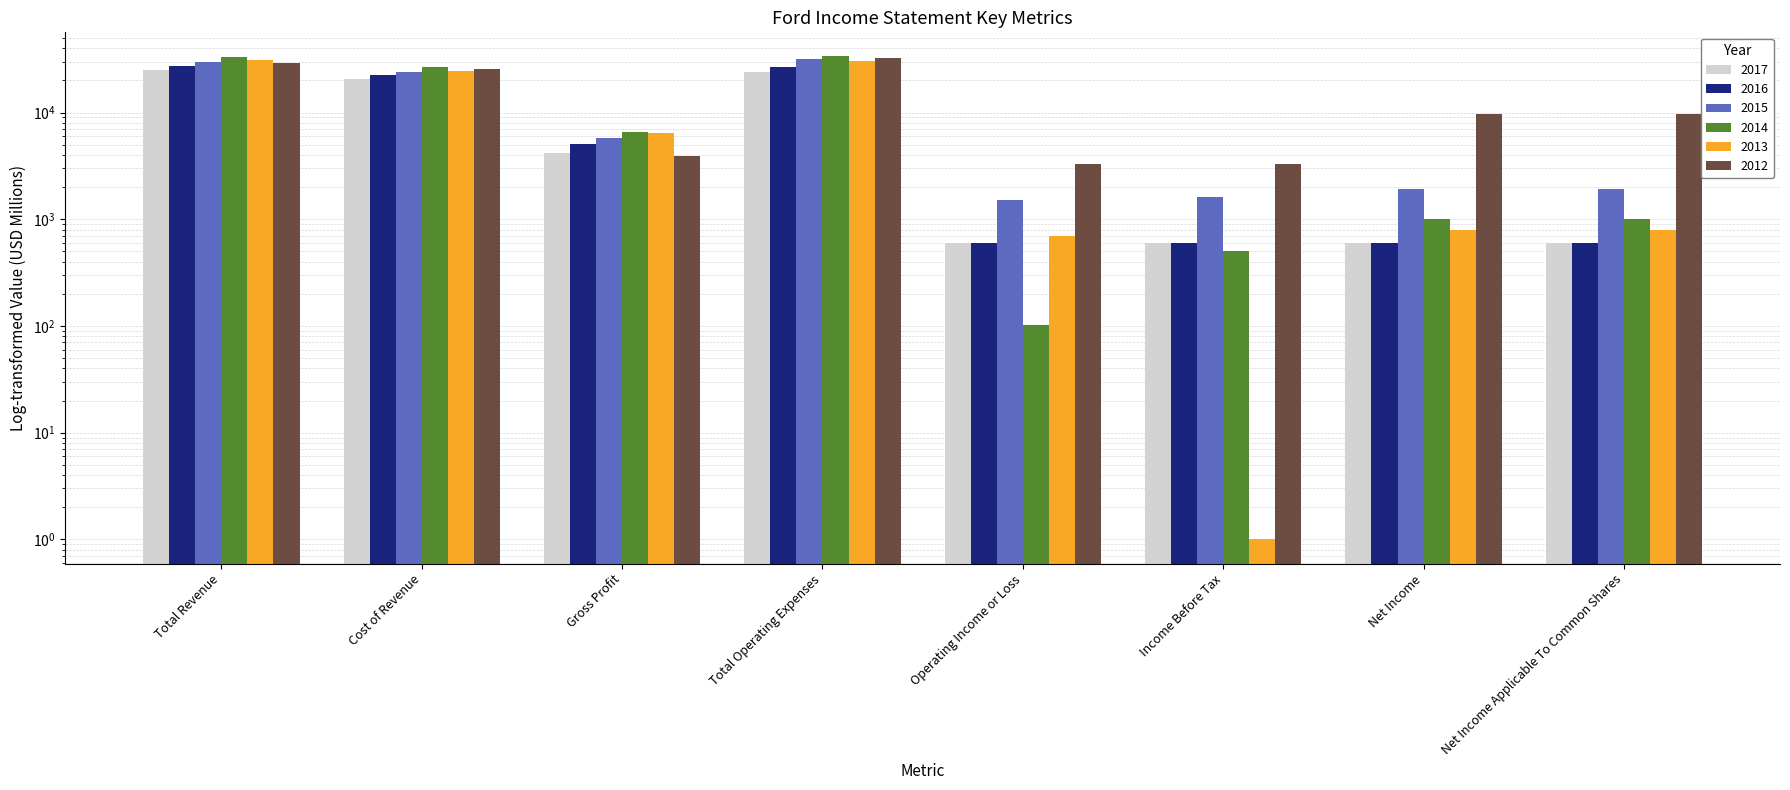

The value of 2013 at Gross Profit is 2616. True or false?

False